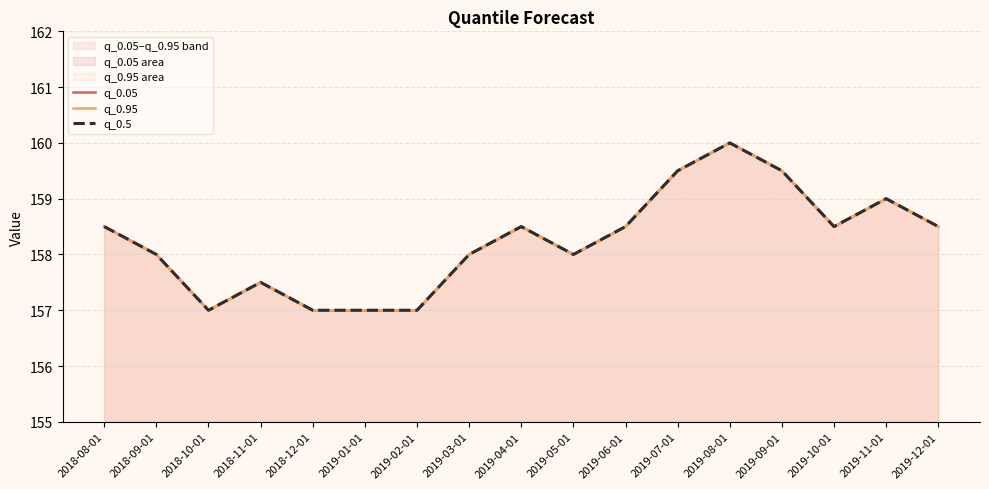

How many data points in q_0.05 are above 158?

9